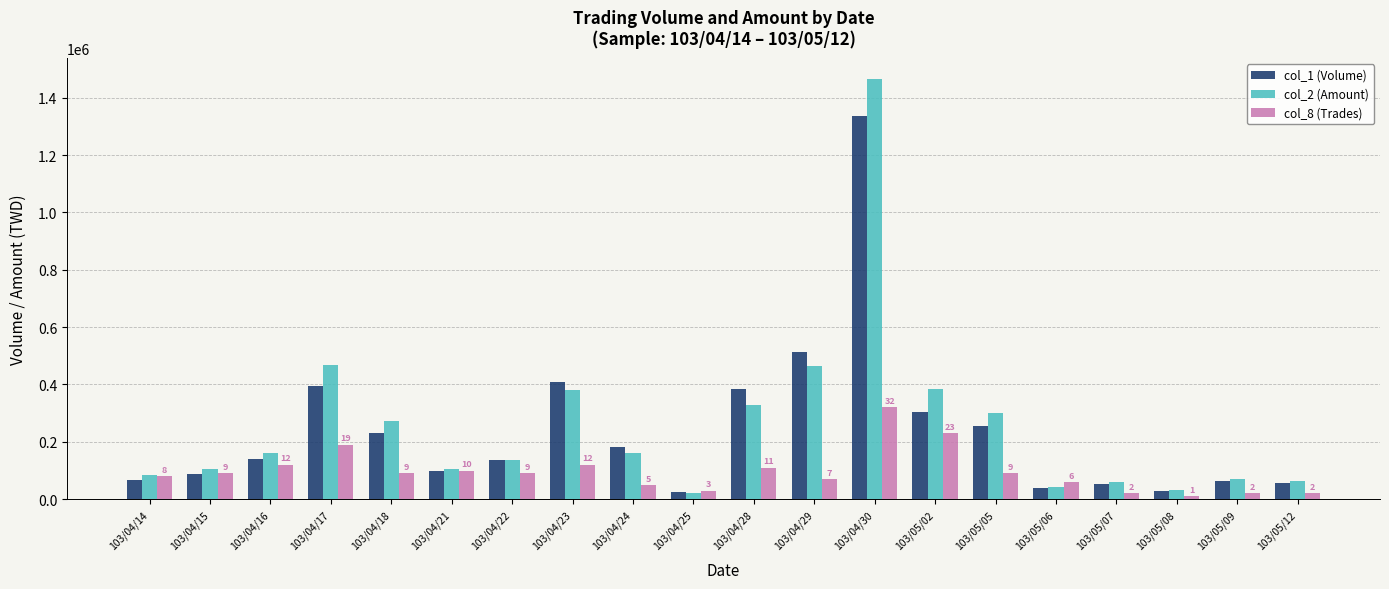

How many bars are there in total?

60